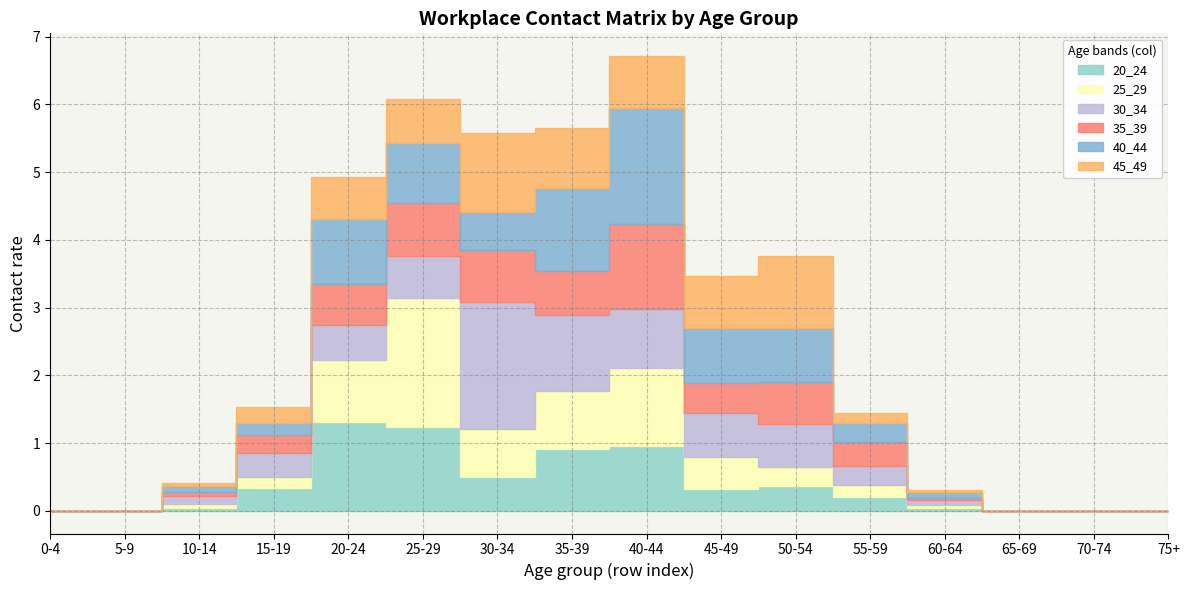

Which series has the largest total across all categories?

40_44